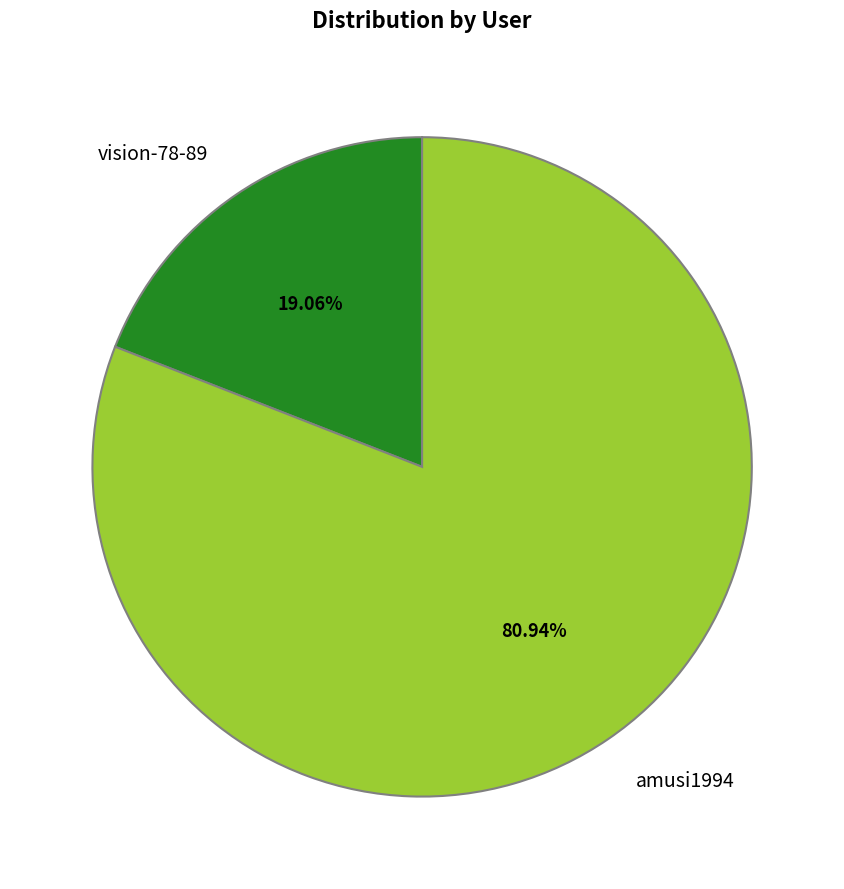

To the nearest percent, what is the combined percentage of amusi1994 and vision-78-89?

100%